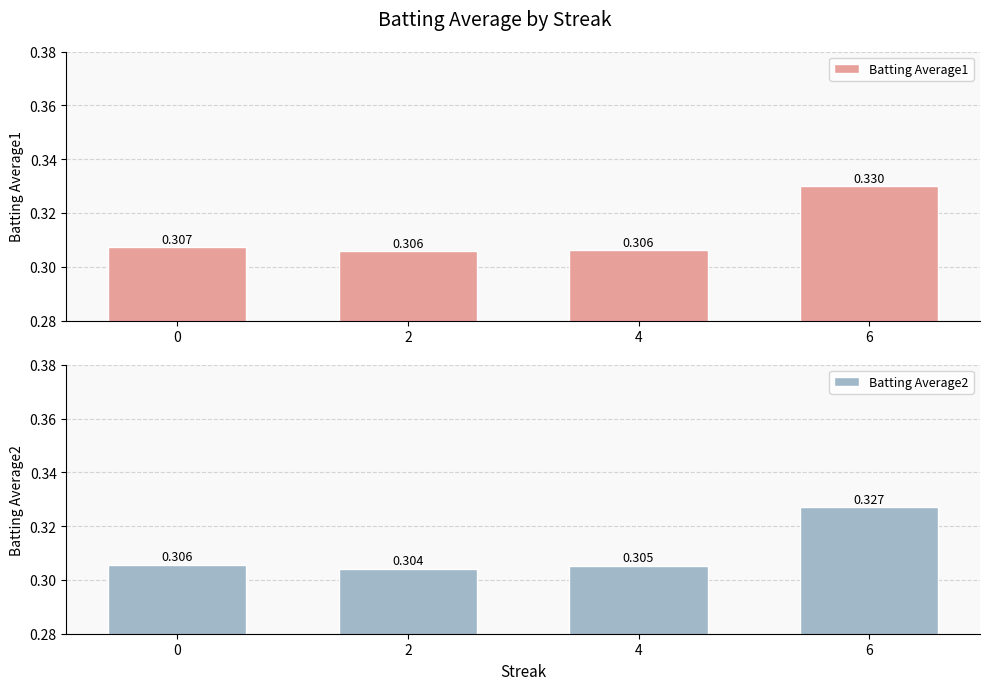

Which series has the largest total across all categories?

Batting Average1